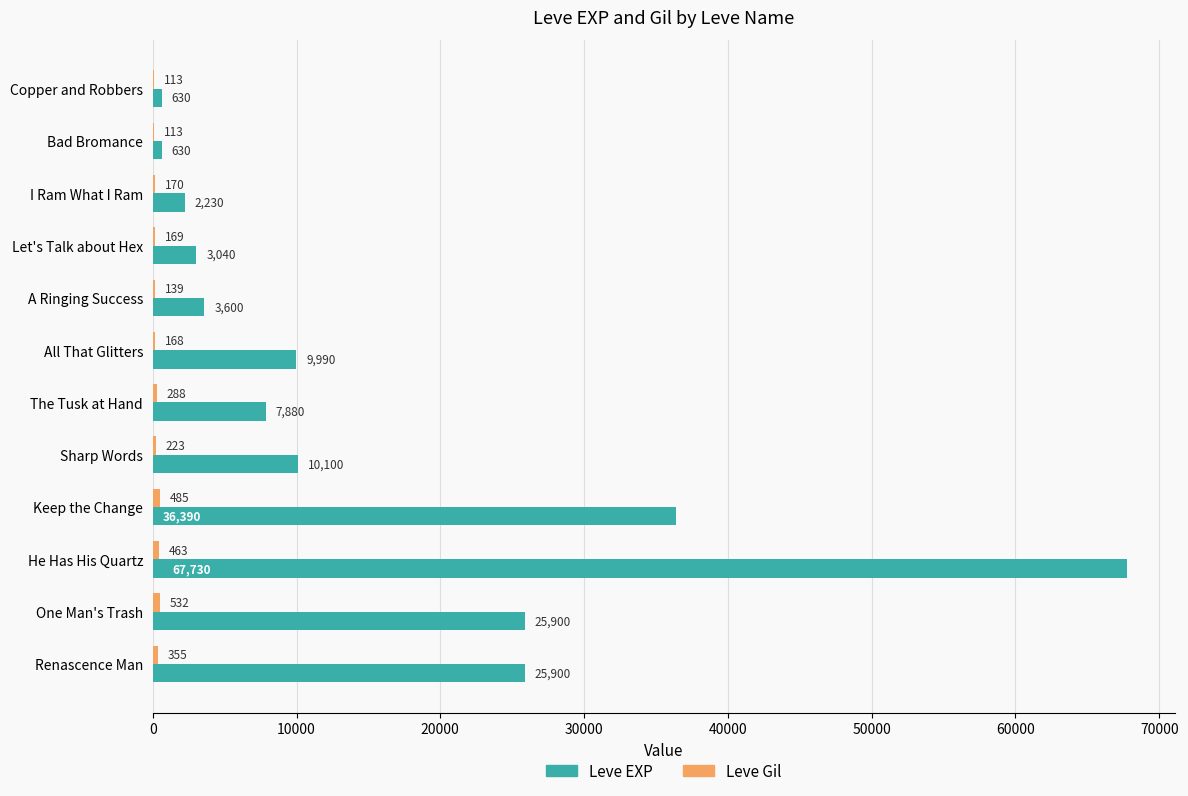

What is the sum of the Leve EXP values at The Tusk at Hand and Let's Talk about Hex?

10920